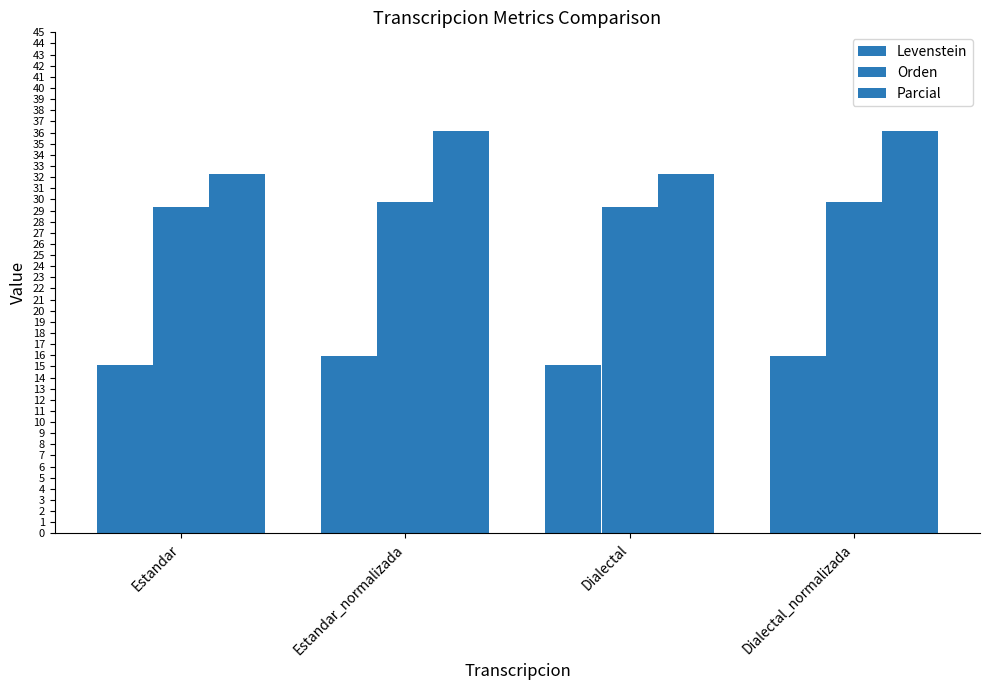

Reading right to left, extract all data points from this chart.

Levenstein: 15.9	15.1	15.9	15.1
Orden: 29.7	29.3	29.7	29.3
Parcial: 36.1	32.3	36.1	32.3